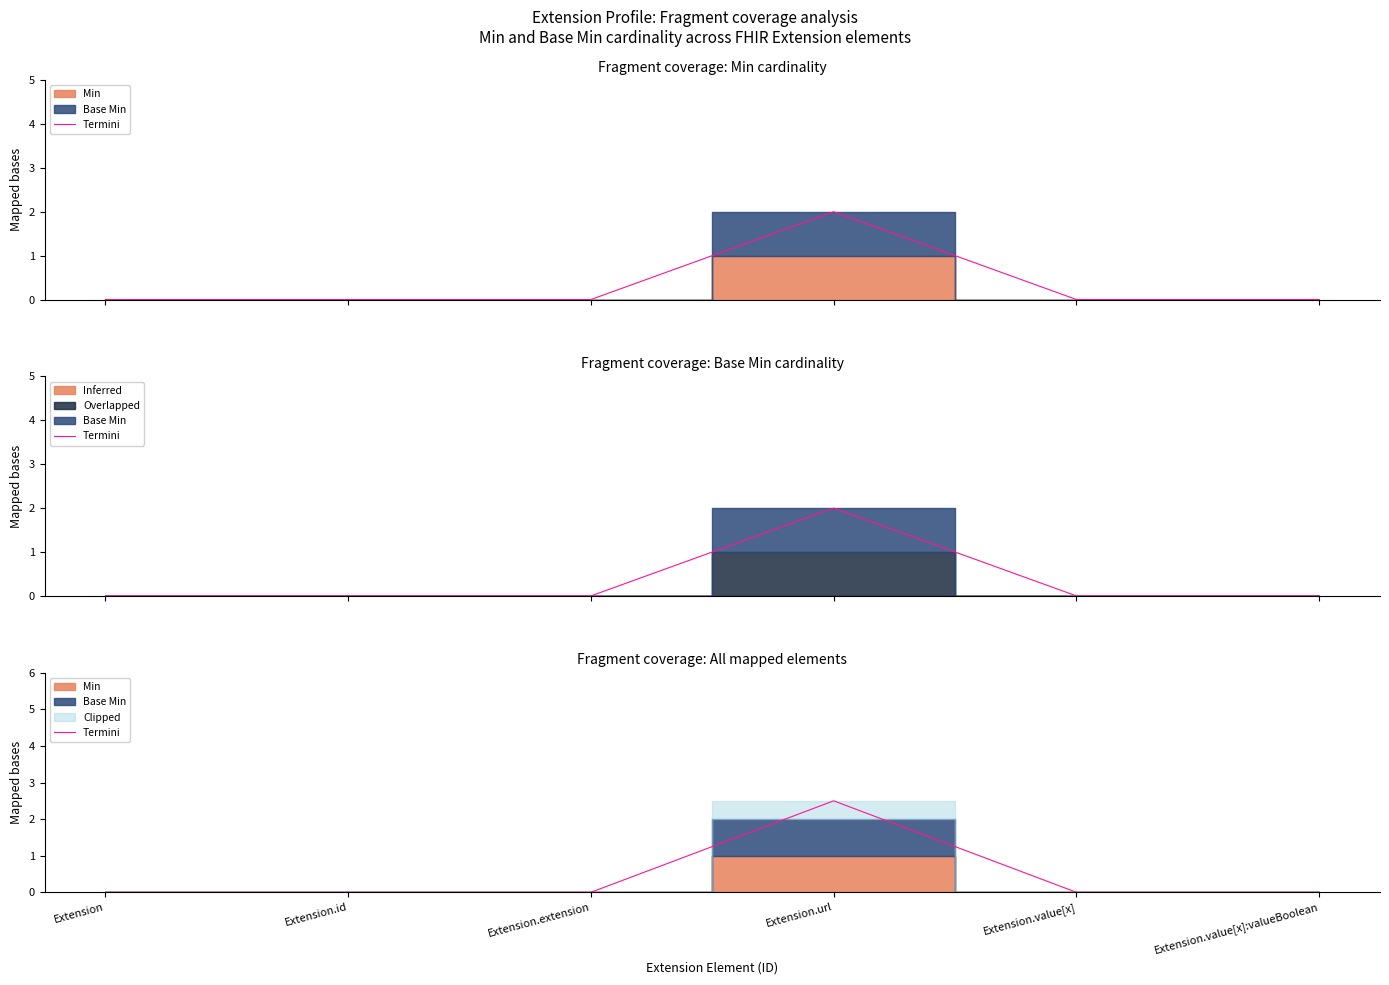

What is the difference between the maximum and minimum values?

2.5